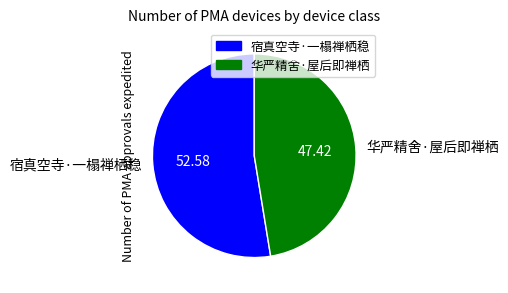

What is the ratio of the value at 华严精舍·屋后即禅栖 to the value at 宿真空寺·一榻禅栖稳?

0.9